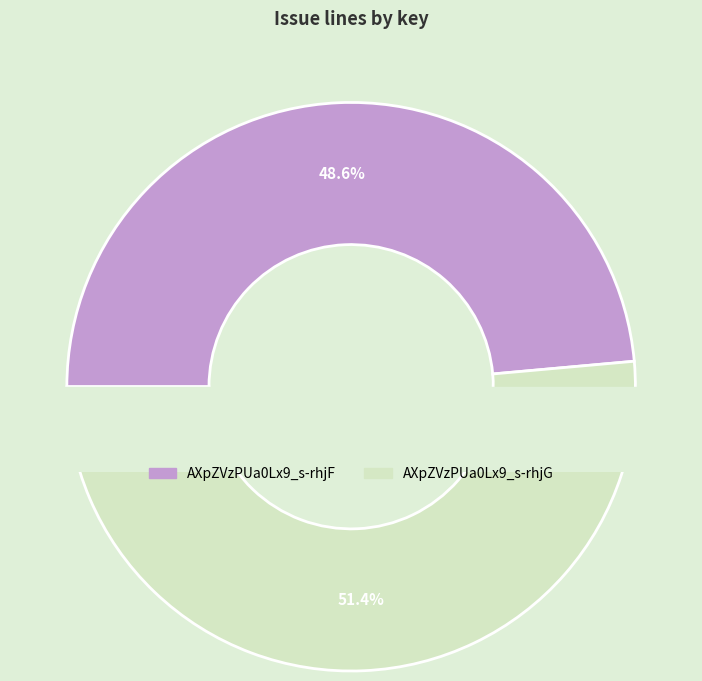

What is the total percentage of AXpZVzPUa0Lx9_s-rhjG and AXpZVzPUa0Lx9_s-rhjF?

100.0%